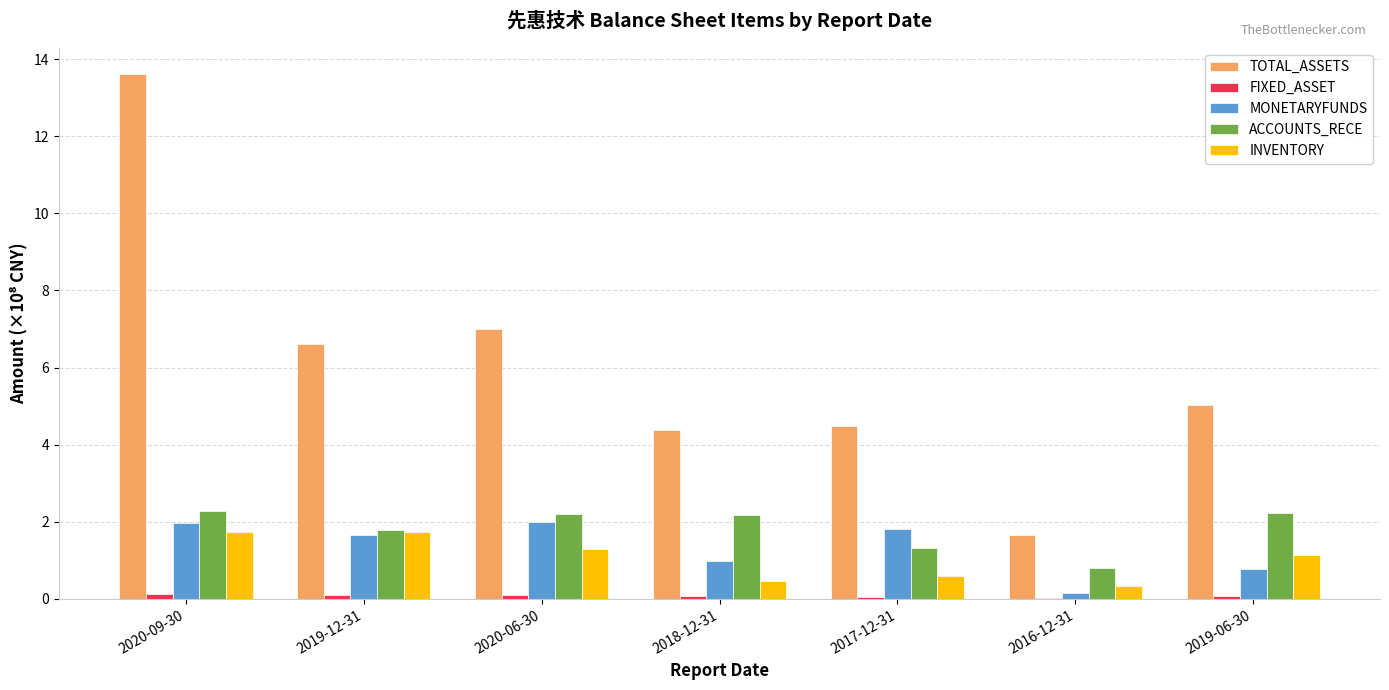

Where does the ACCOUNTS_RECE series first go above 2?

2020-09-30